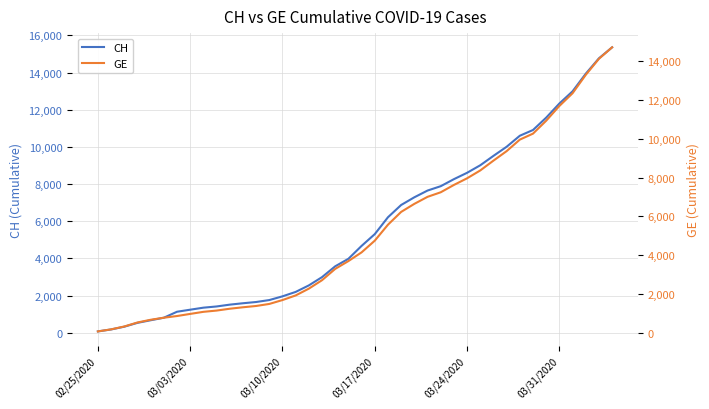

Count the number of data series in this chart.

2